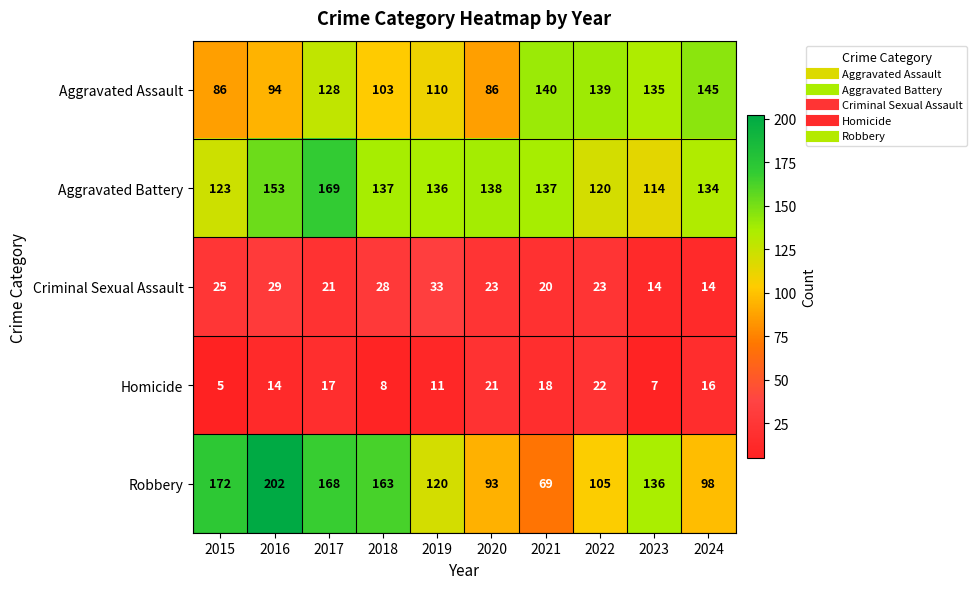

Which series has the widest spread of values?

Robbery